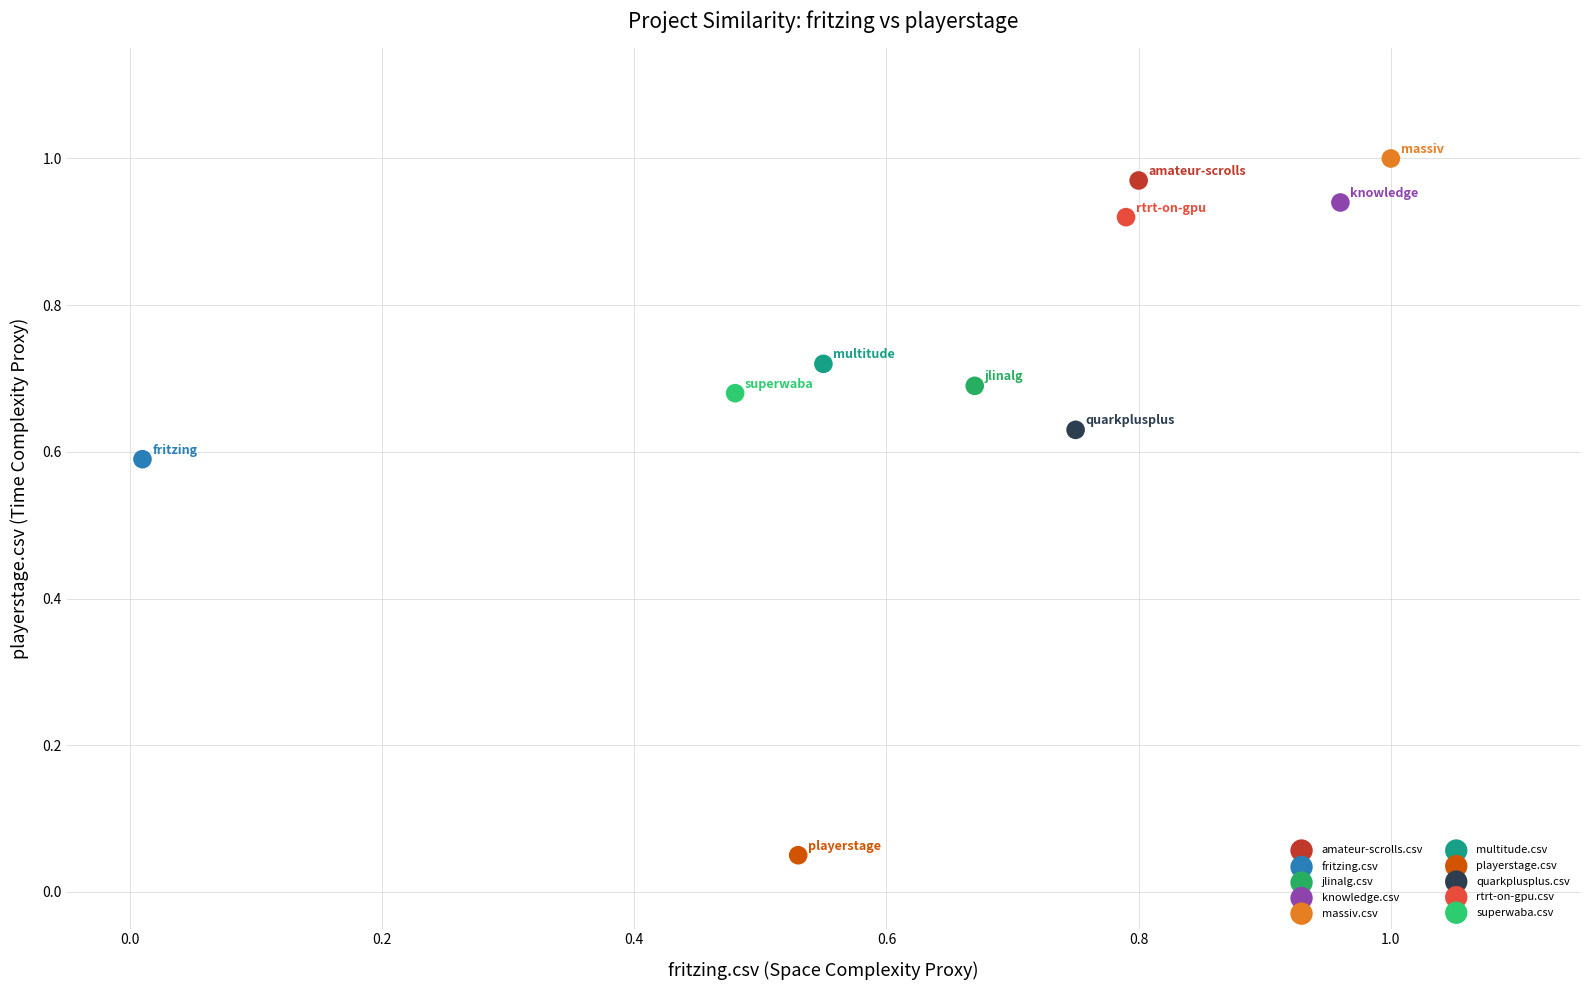

Which series contains the highest Y value?

massiv.csv